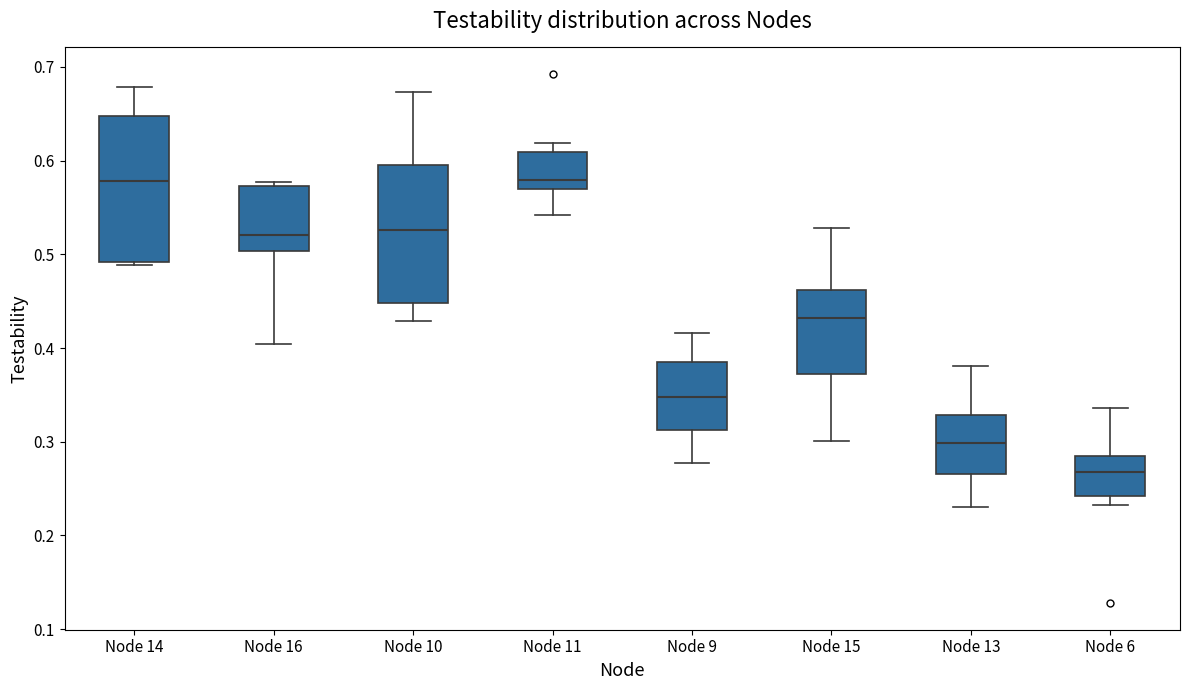

Reading left to right, transcribe this box plot: for each box, give where its median line is, the range the box spans, and where its two whiskers end, as read against the y-axis. The values are not printed on the chart, so give them approximately, as read against the axis.

Node 14: median 0.58, box 0.49 to 0.65, whiskers 0.49 (just below the box's lower edge) to 0.68
Node 16: median 0.52, box 0.50 to 0.57, whiskers 0.40 to 0.58
Node 10: median 0.53, box 0.45 to 0.60, whiskers 0.43 to 0.67
Node 11: median 0.58, box 0.57 to 0.61, whiskers 0.54 to 0.62
Node 9: median 0.35, box 0.31 to 0.38, whiskers 0.28 to 0.42
Node 15: median 0.43, box 0.37 to 0.46, whiskers 0.30 to 0.53
Node 13: median 0.30, box 0.27 to 0.33, whiskers 0.23 to 0.38
Node 6: median 0.27, box 0.24 to 0.28, whiskers 0.23 to 0.34